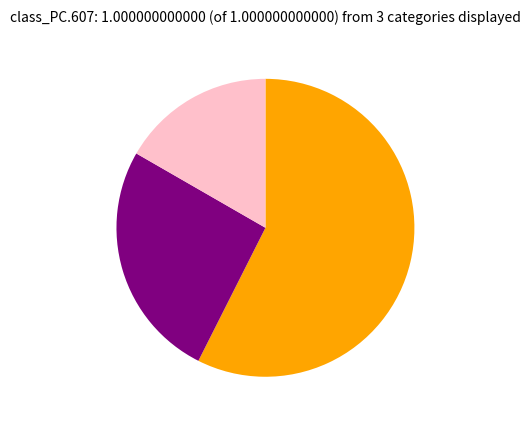

How many segments does this pie chart have?

3